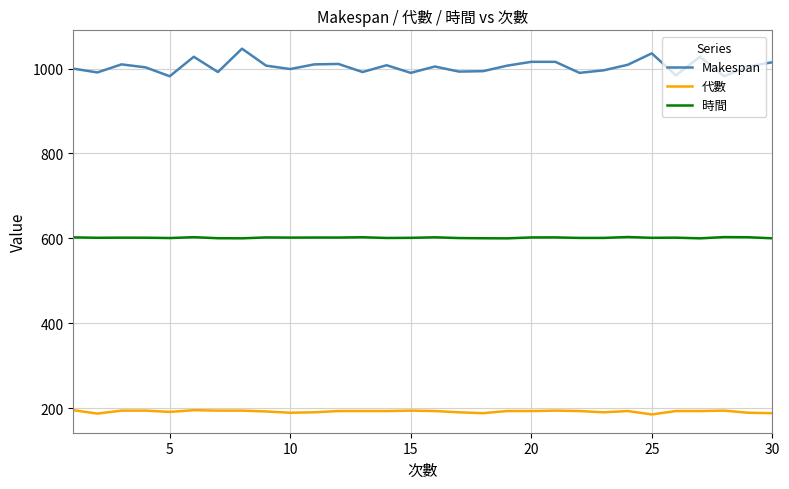

Does the chart have visible grid lines?

Yes